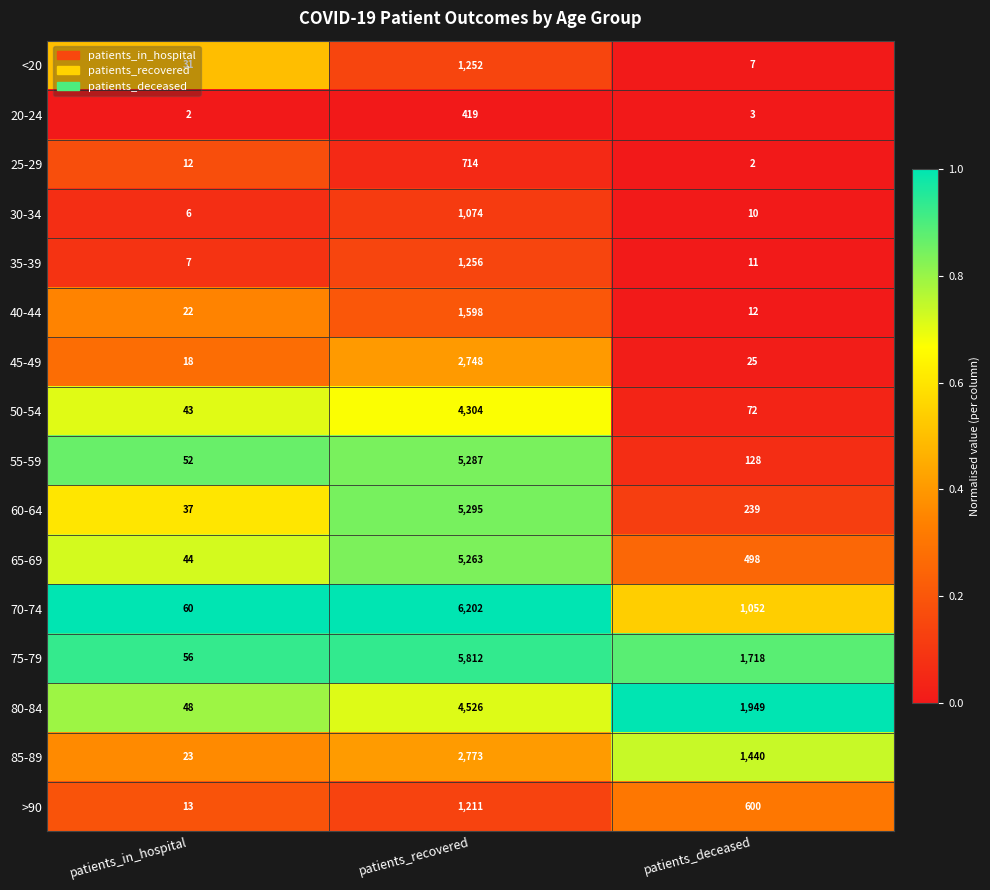

Is it true that 60-64 equals 19 at patients_in_hospital?

False